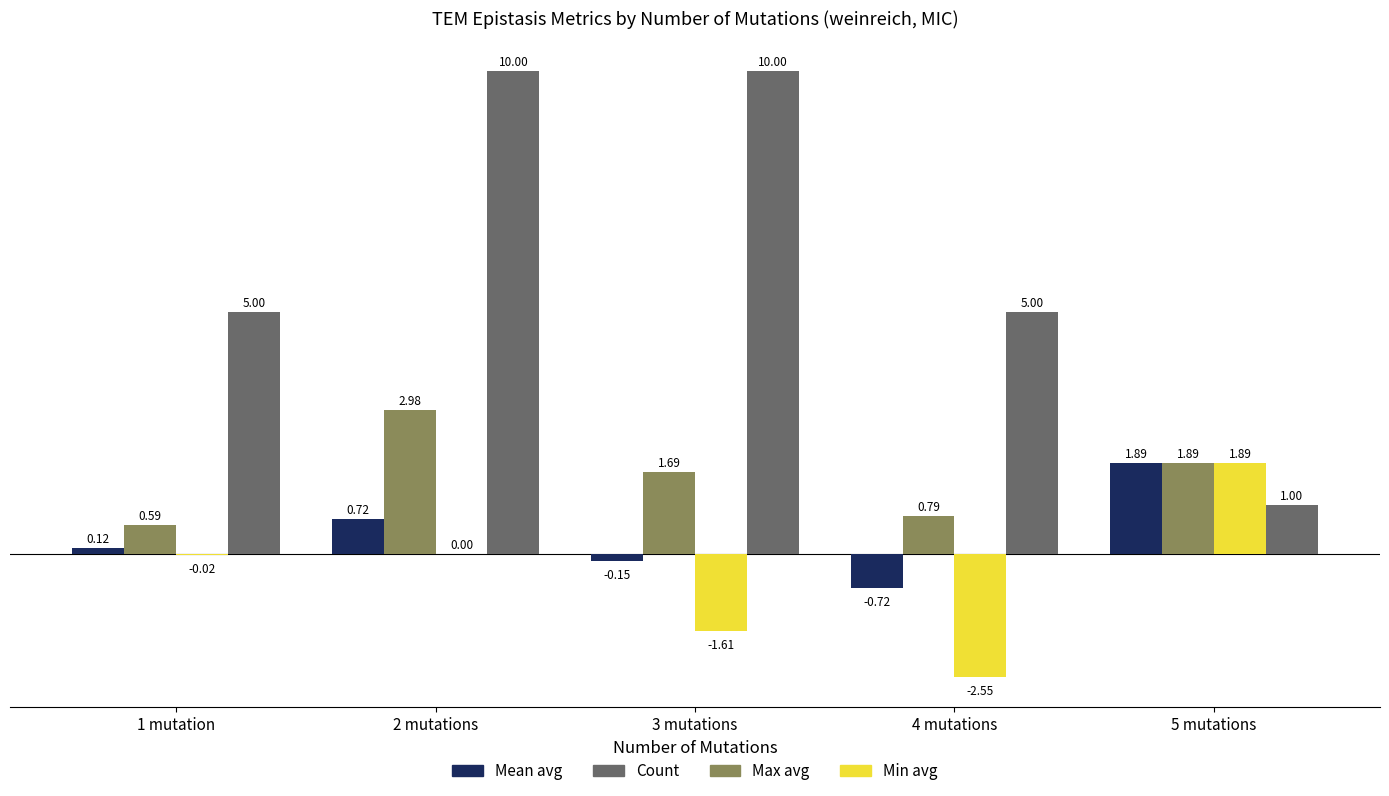

The Mean avg series shows -0.2 at 4 mutations. True or false?

False